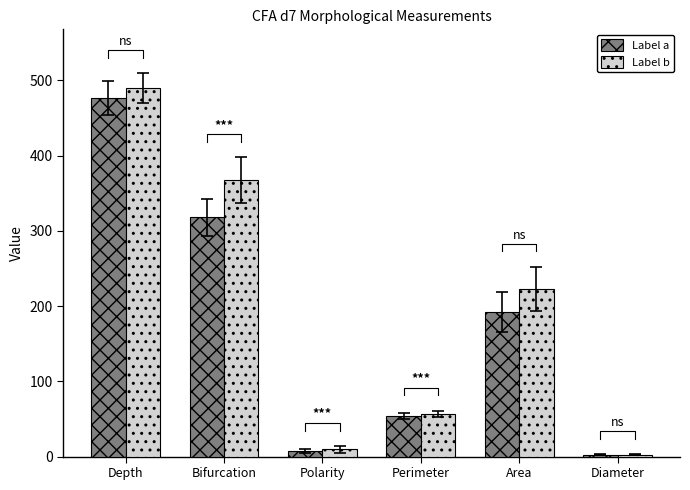

Which has a higher value, Bifurcation or Perimeter?

Bifurcation